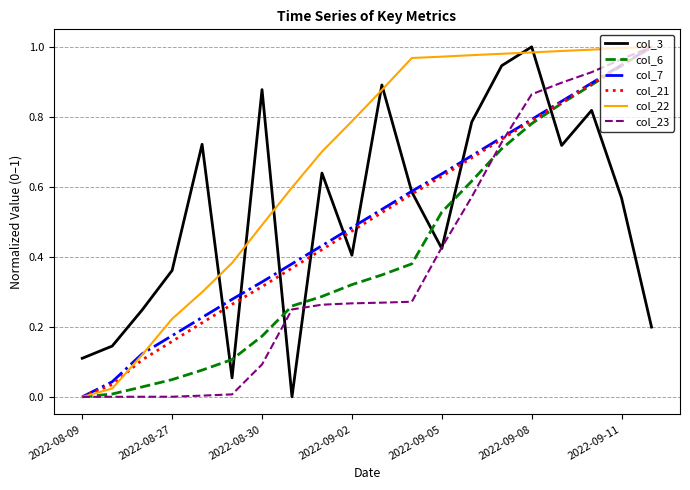

True or false: col_3 and col_22 intersect in this chart.

True